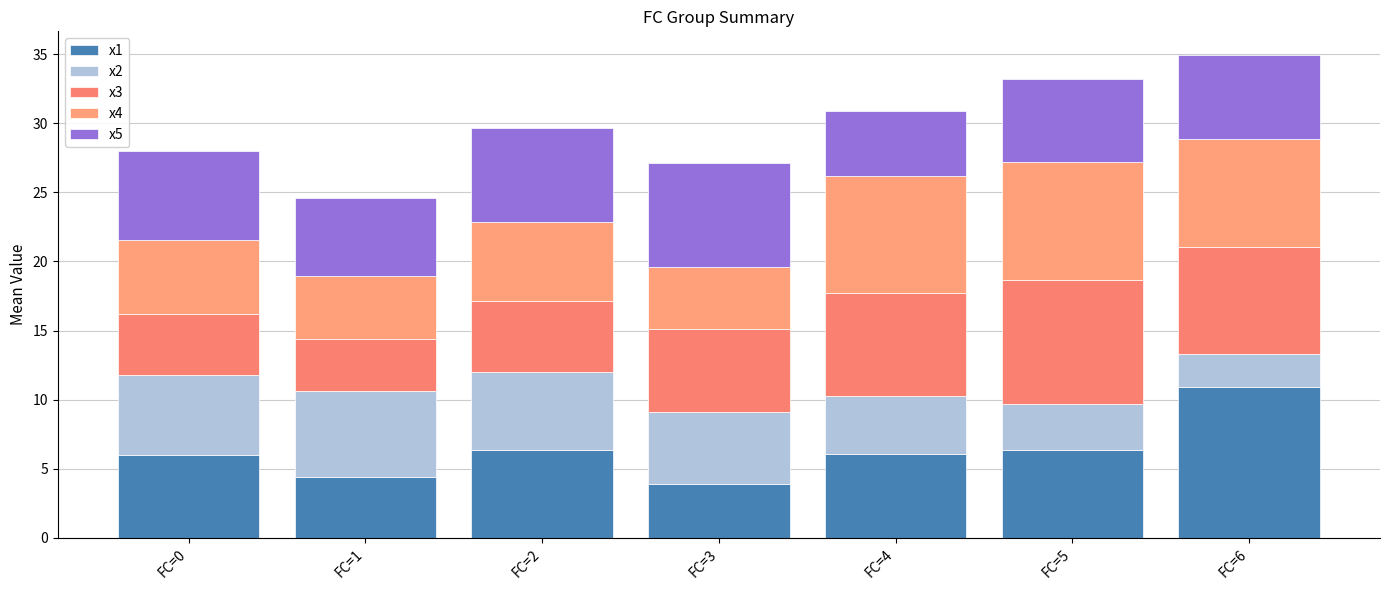

What are all the series names shown in the legend?

x1, x2, x3, x4, x5